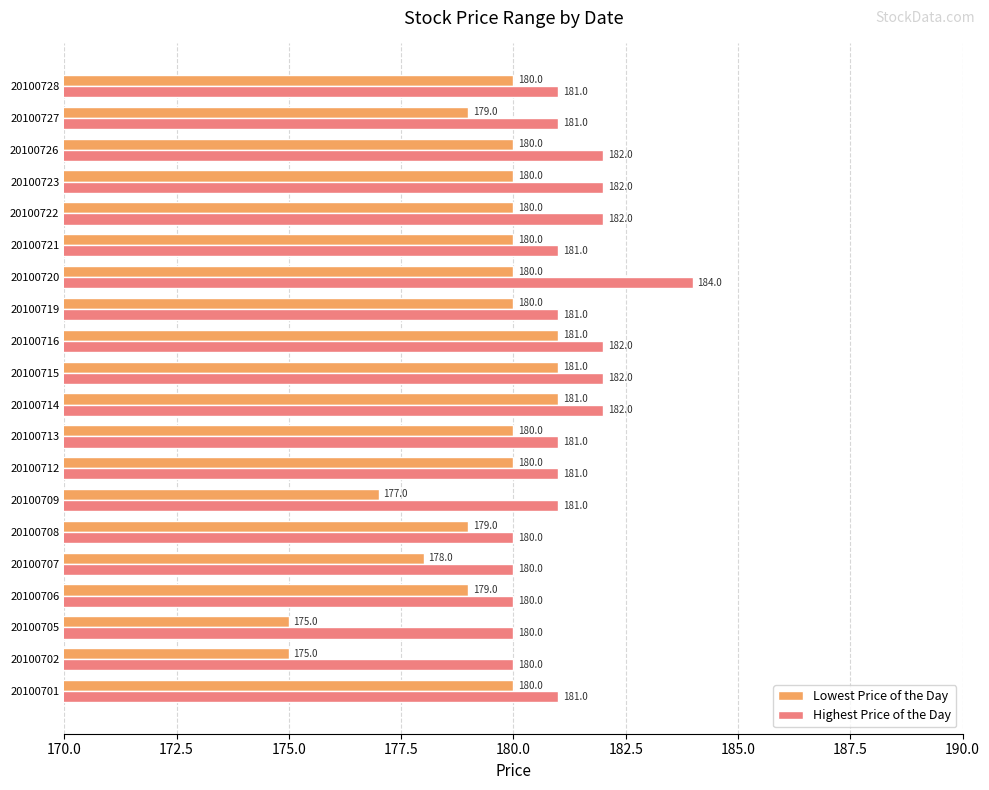

How many series are shown in this chart?

2